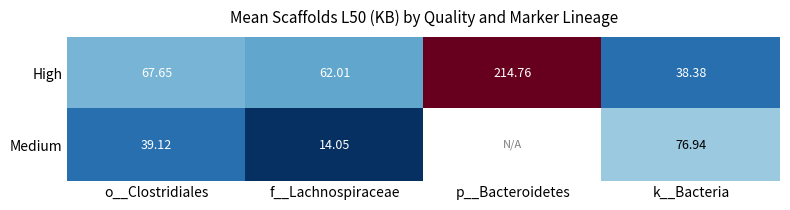

At o__Clostridiales, list the series in order from smallest to largest.

Medium, High